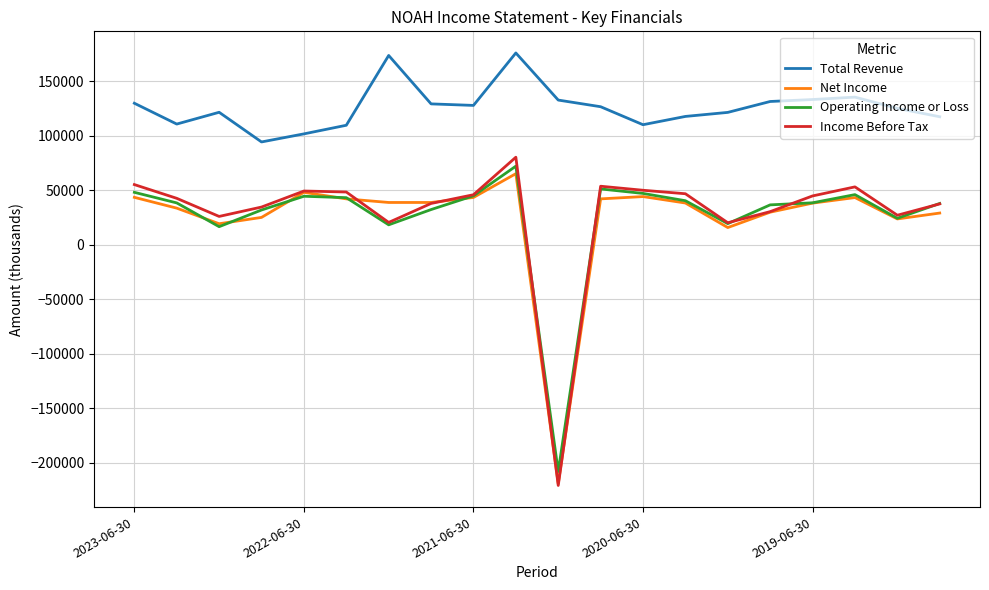

Which series has the widest spread of values?

Income Before Tax